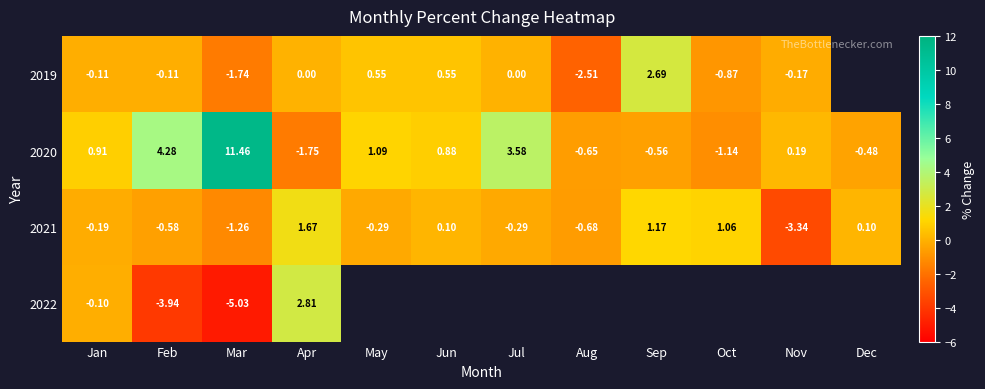

Rank the categories by 2020 value from highest to lowest.

Mar, Feb, Jul, May, Jan, Jun, Nov, Dec, Sep, Aug, Oct, Apr